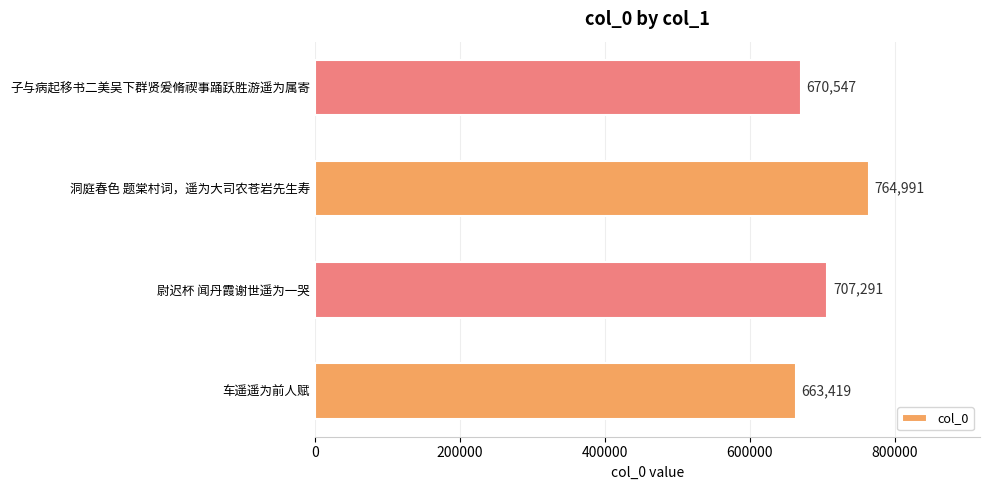

The chart shows a value of 663419 at 车遥遥为前人赋. True or false?

True